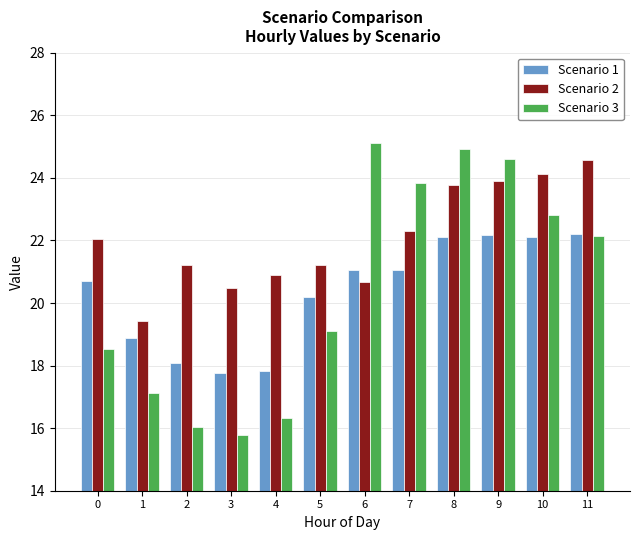

What is the difference between the maximum and minimum values in the Scenario 3 series?

9.3